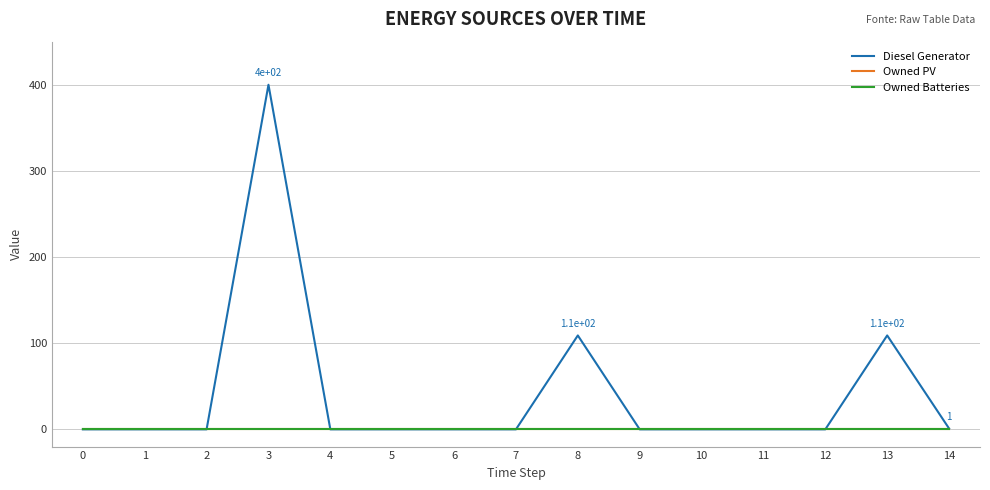

Which series has the largest range (max minus min)?

Diesel Generator